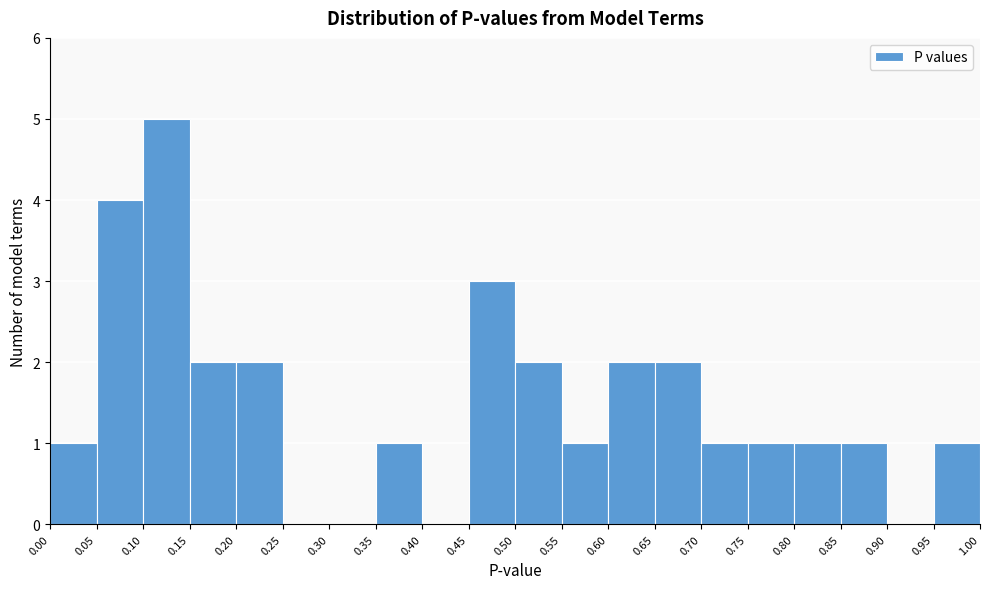

What is the height of the bar covering 0.85 to 0.90 on the x-axis? The values are not printed on the chart, so give them approximately, as read against the axis.

1